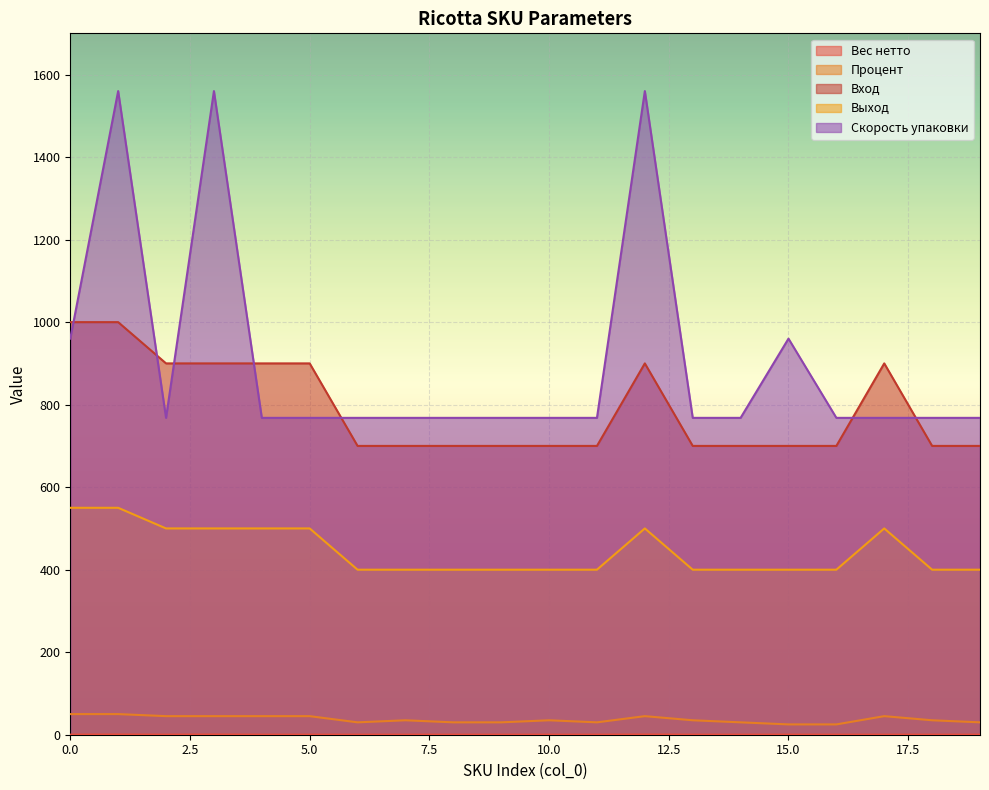

True or false: Вес нетто and Выход cross at least once.

False